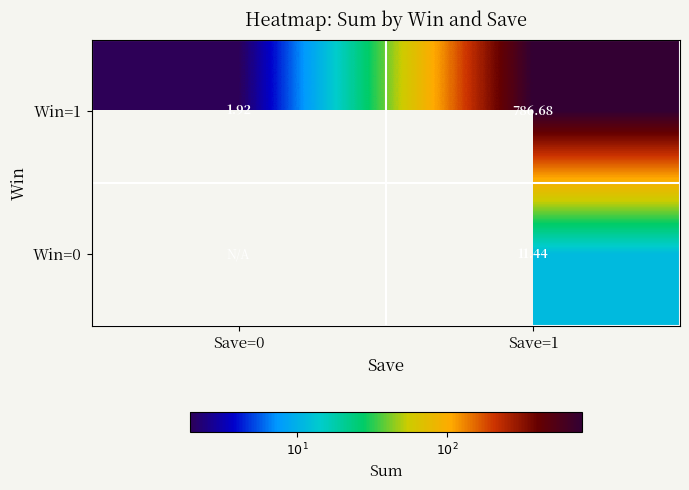

Rank the series at Save=1 from highest to lowest value.

Win=1, Win=0